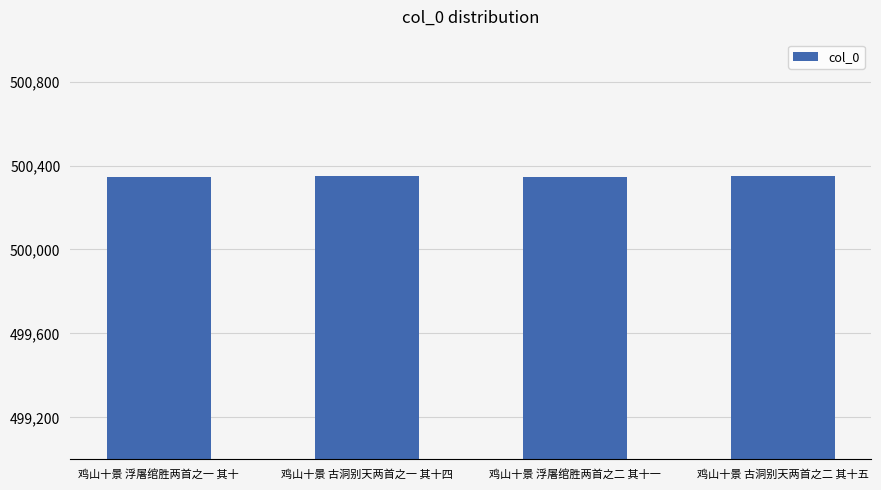

True or false: the data shows 500346 at 鸡山十景 浮屠绾胜两首之一 其十.

True